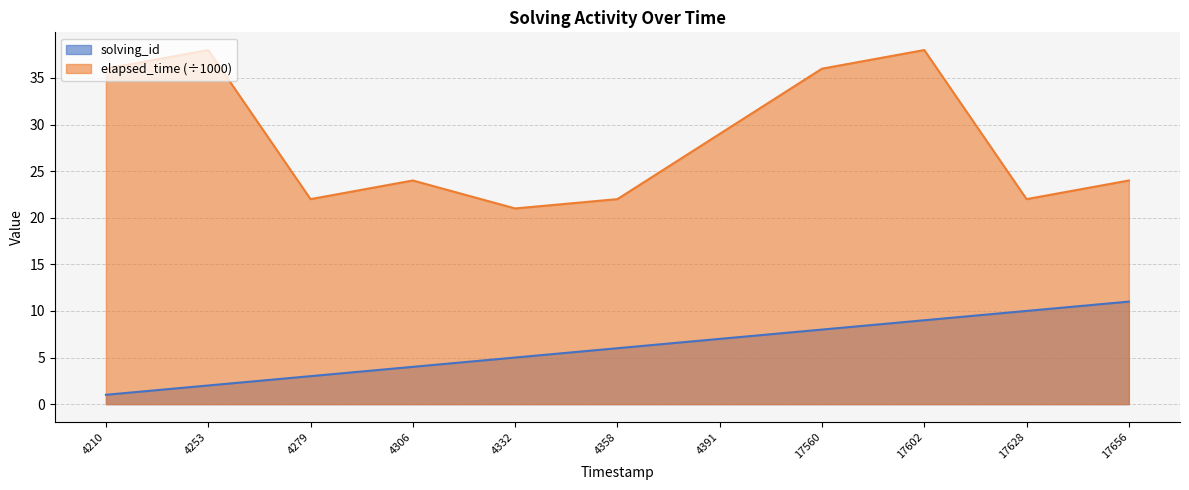

Rank the series by their average value, from lowest to highest.

solving_id, elapsed_time (÷1000)